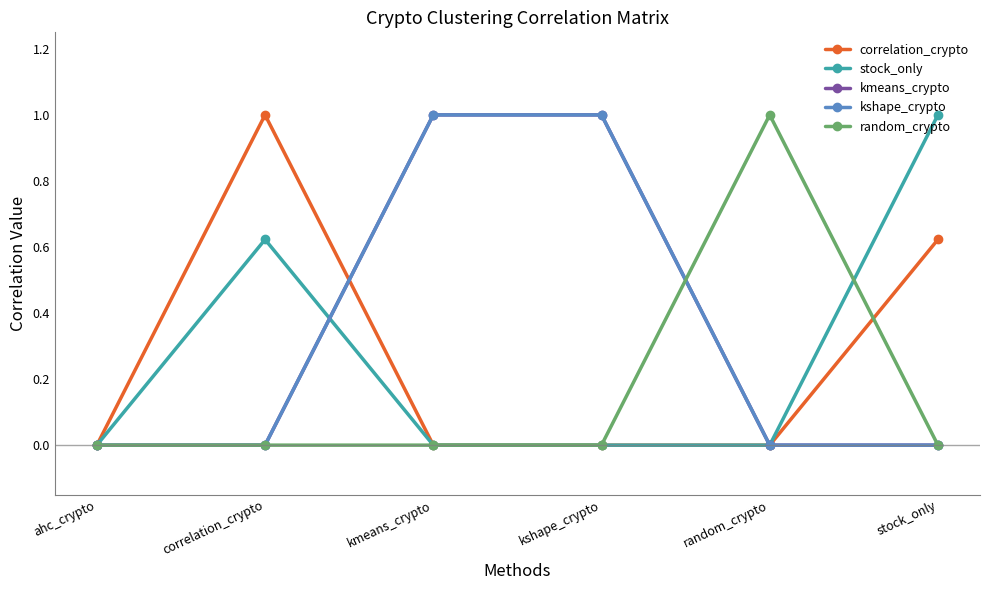

True or false: stock_only has more than 2 interior local peaks.

False